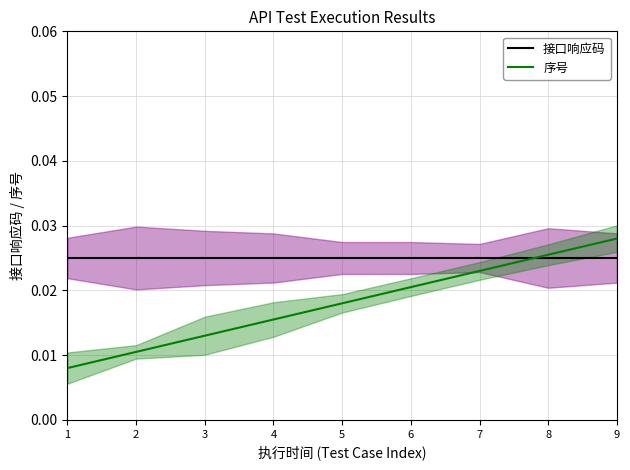

Which series has the widest spread of values?

序号